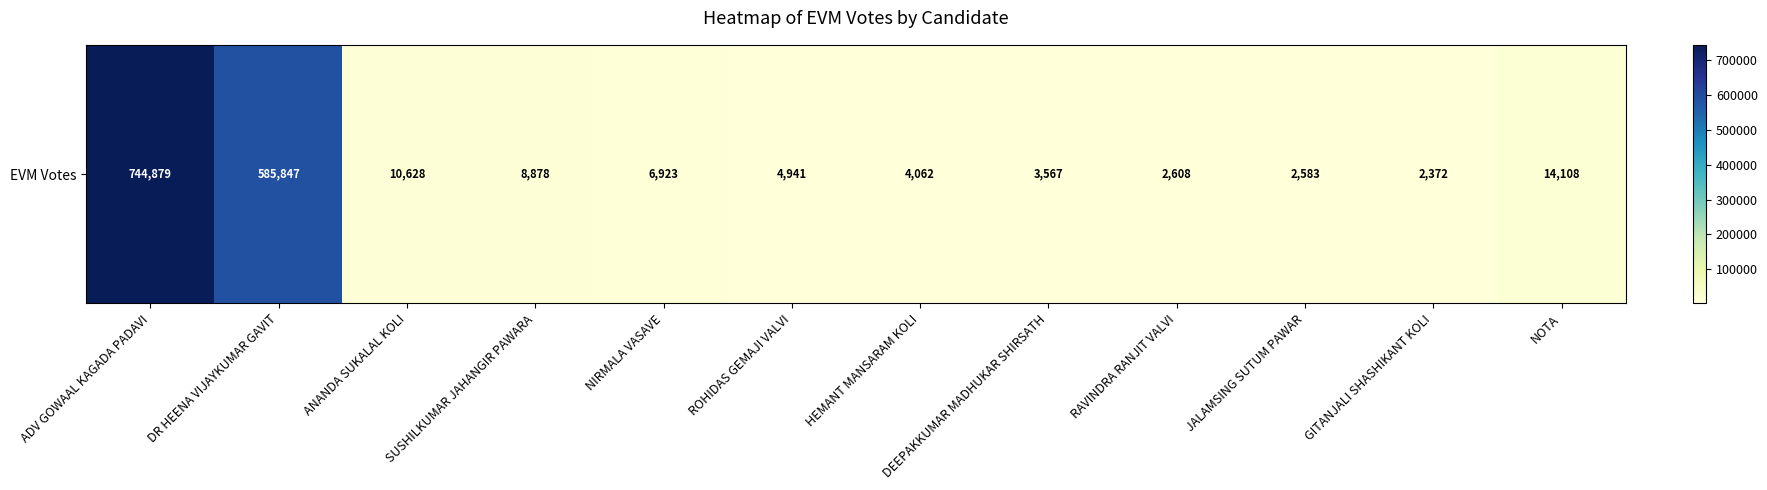

The chart shows a value of 2372 at GITANJALI SHASHIKANT KOLI. True or false?

True